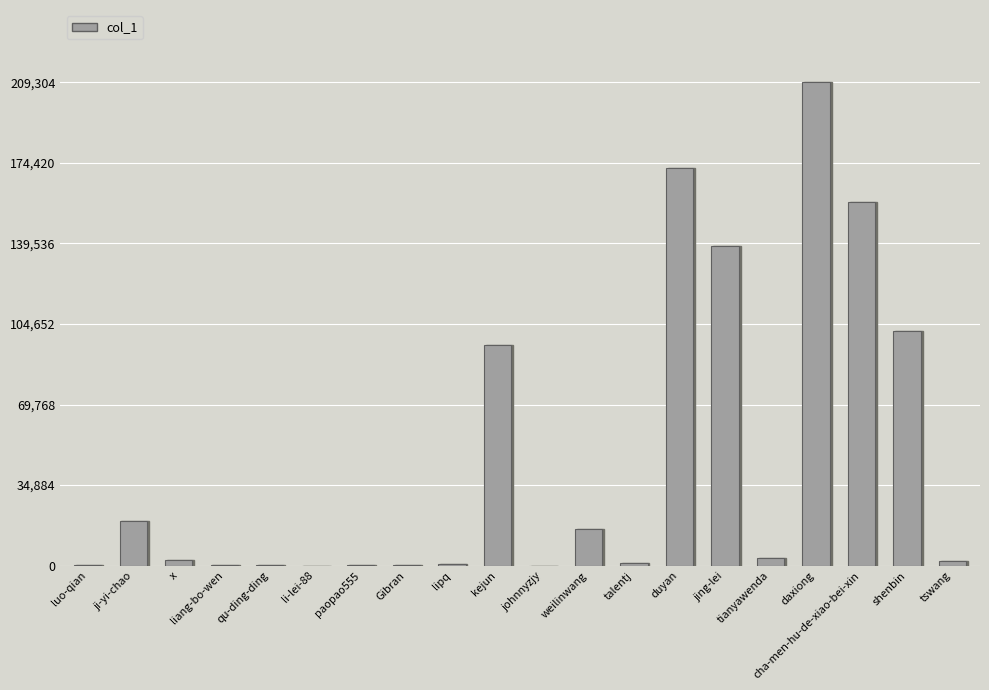

What is the difference between the values at ji-yi-chao and talentj?

17903